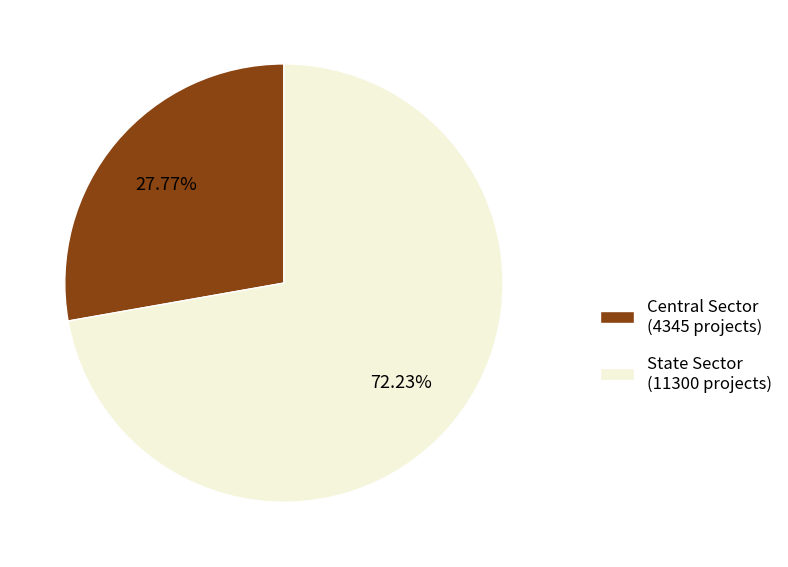

Does any single category account for the majority?

Yes